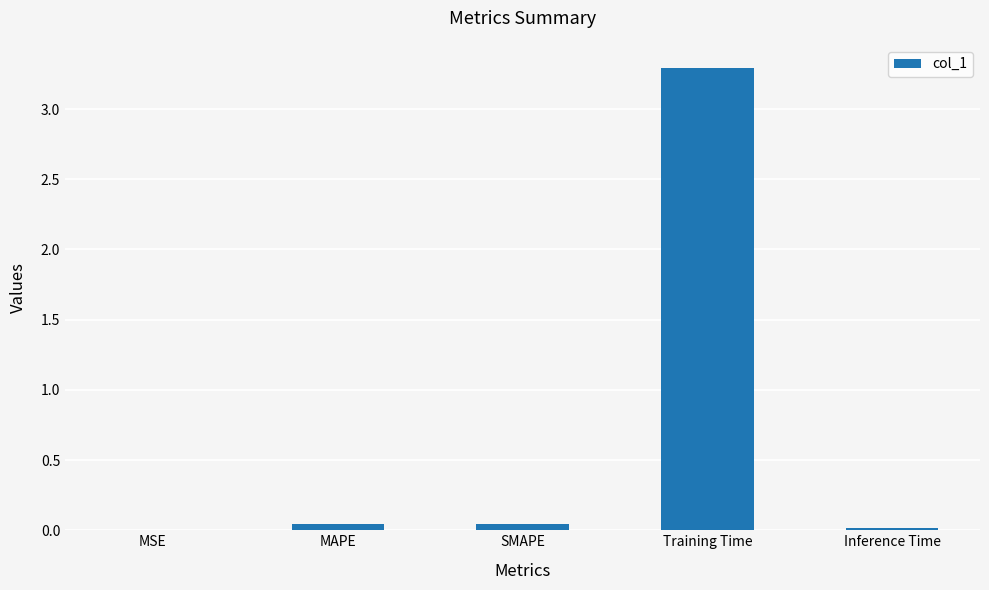

Between Training Time and MAPE, which is larger?

Training Time